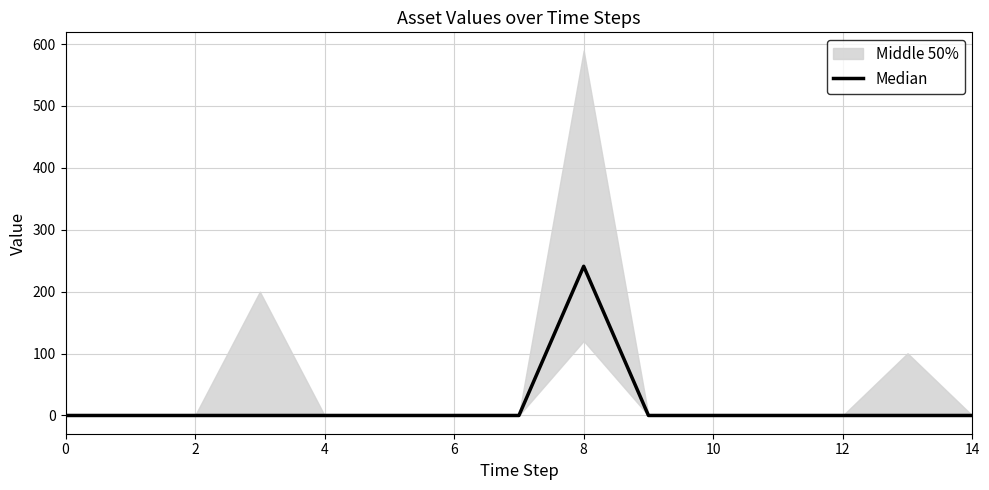

How many lines are shown in the chart?

1